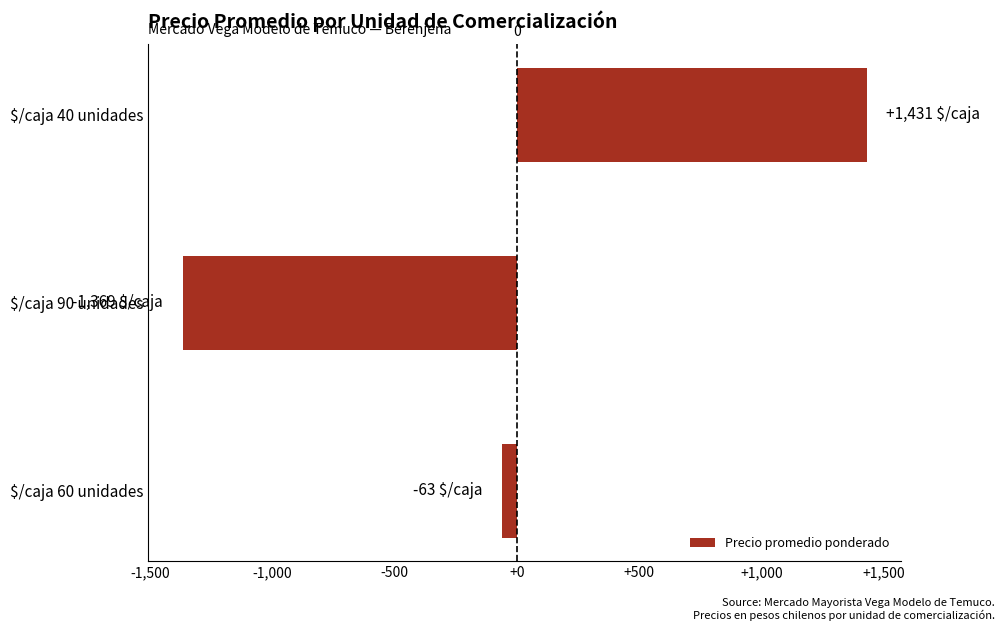

Which category has the highest value across all series?

$/caja 40 unidades